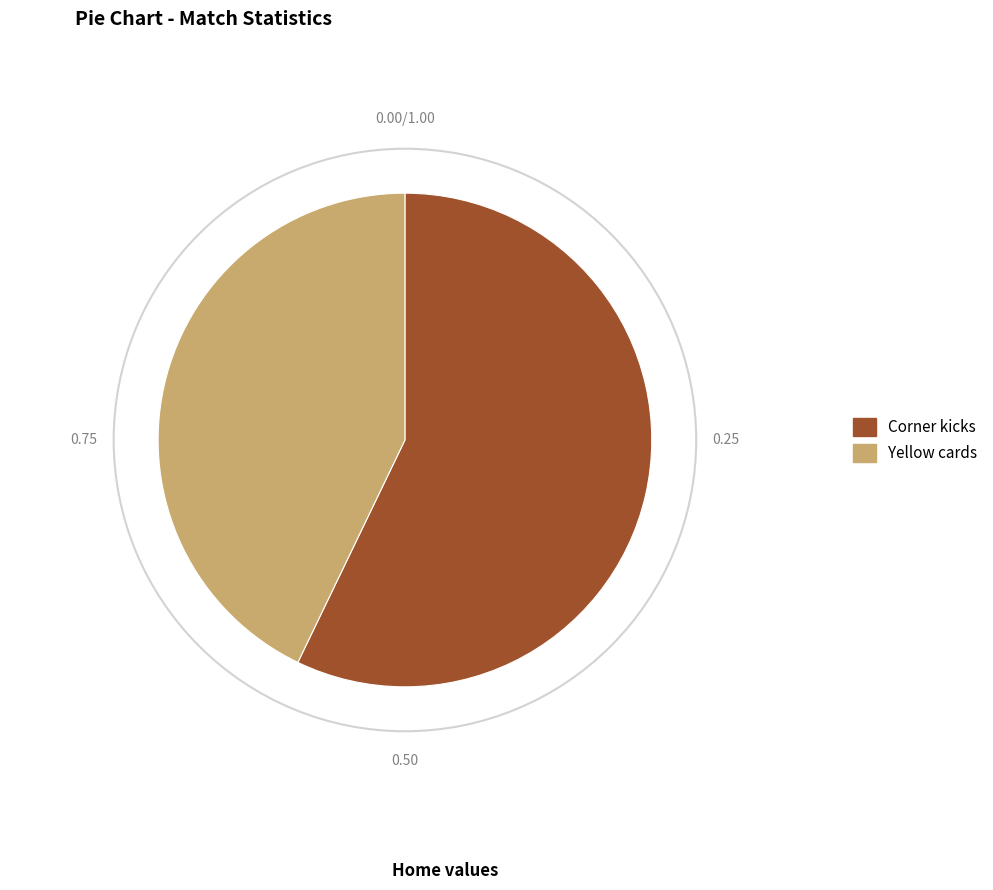

Rank the categories by value from highest to lowest.

Corner kicks, Yellow cards